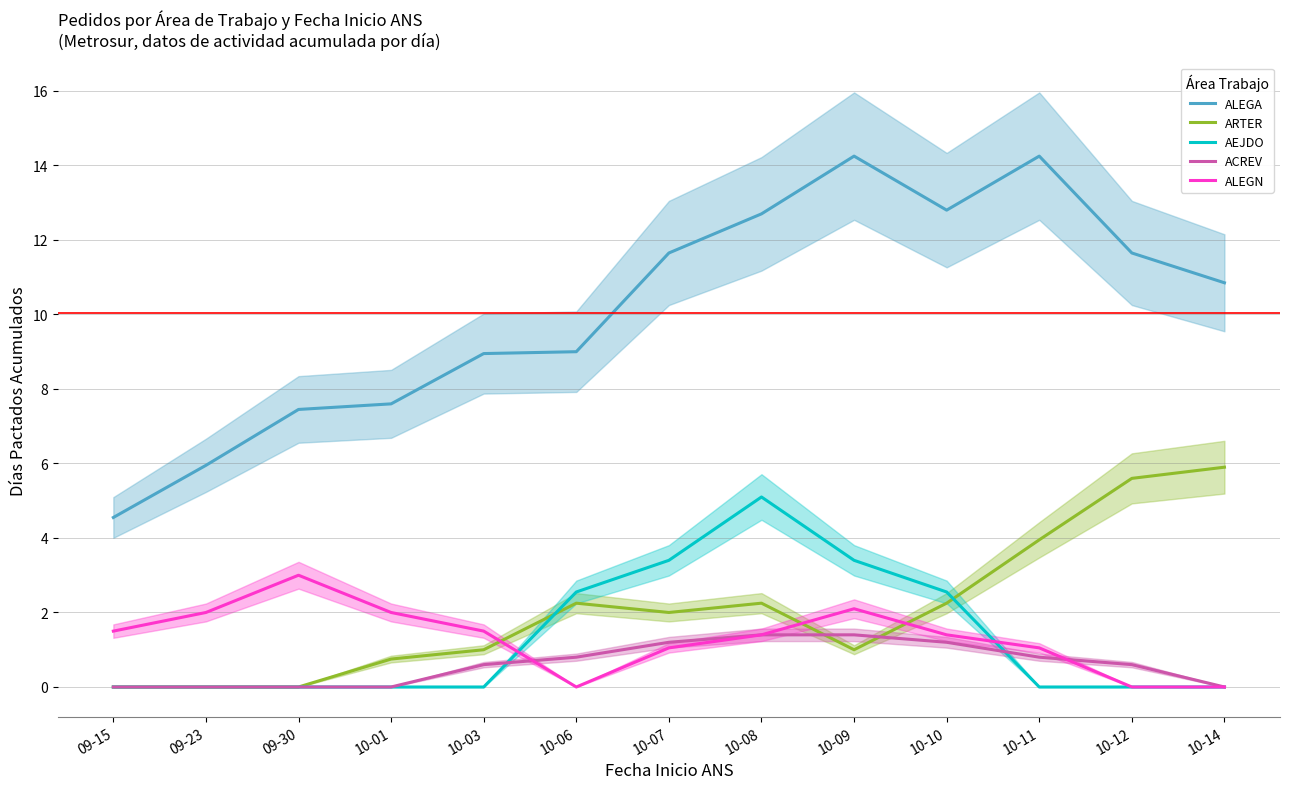

Which series changed the most between 10-07 and 10-11?

AEJDO